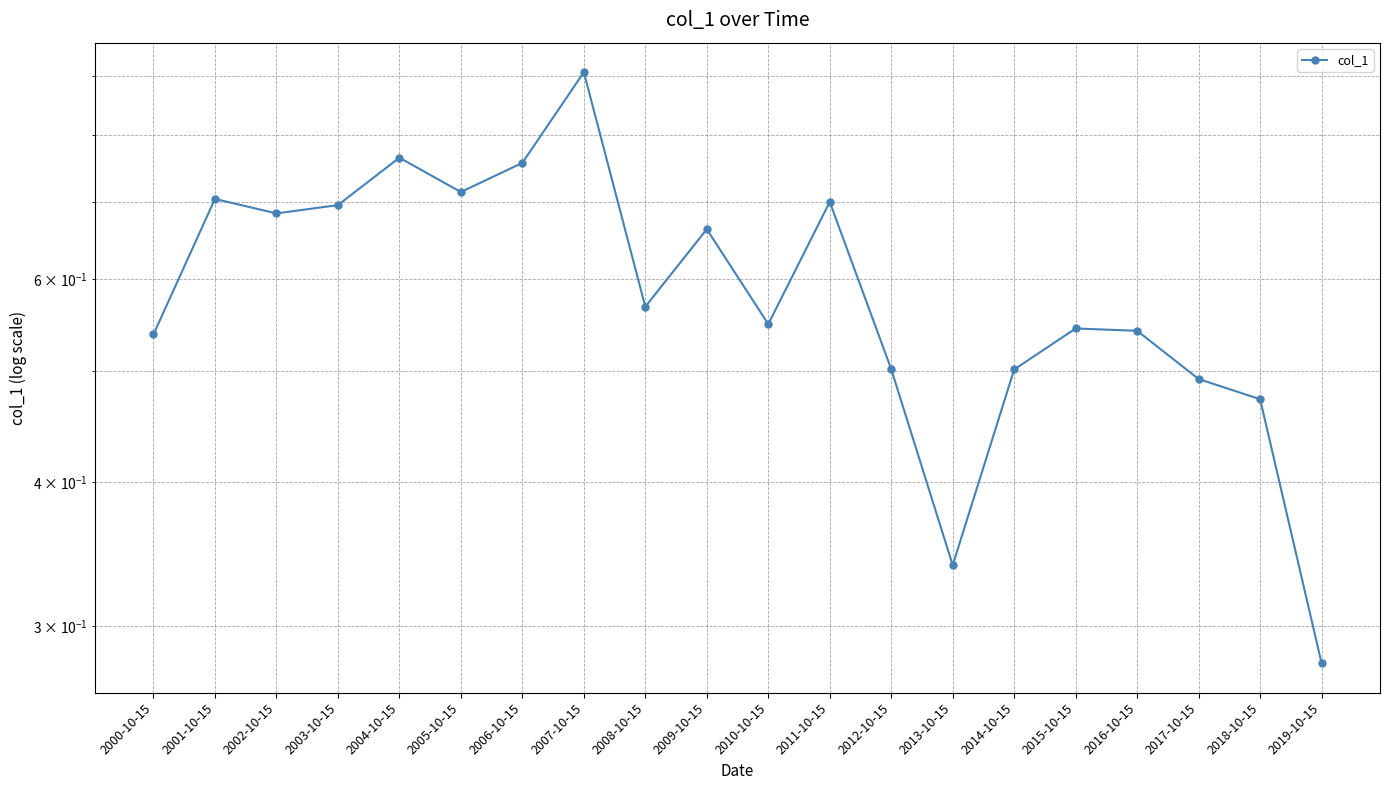

What is the label of the 1st point from the right?

2019-10-15